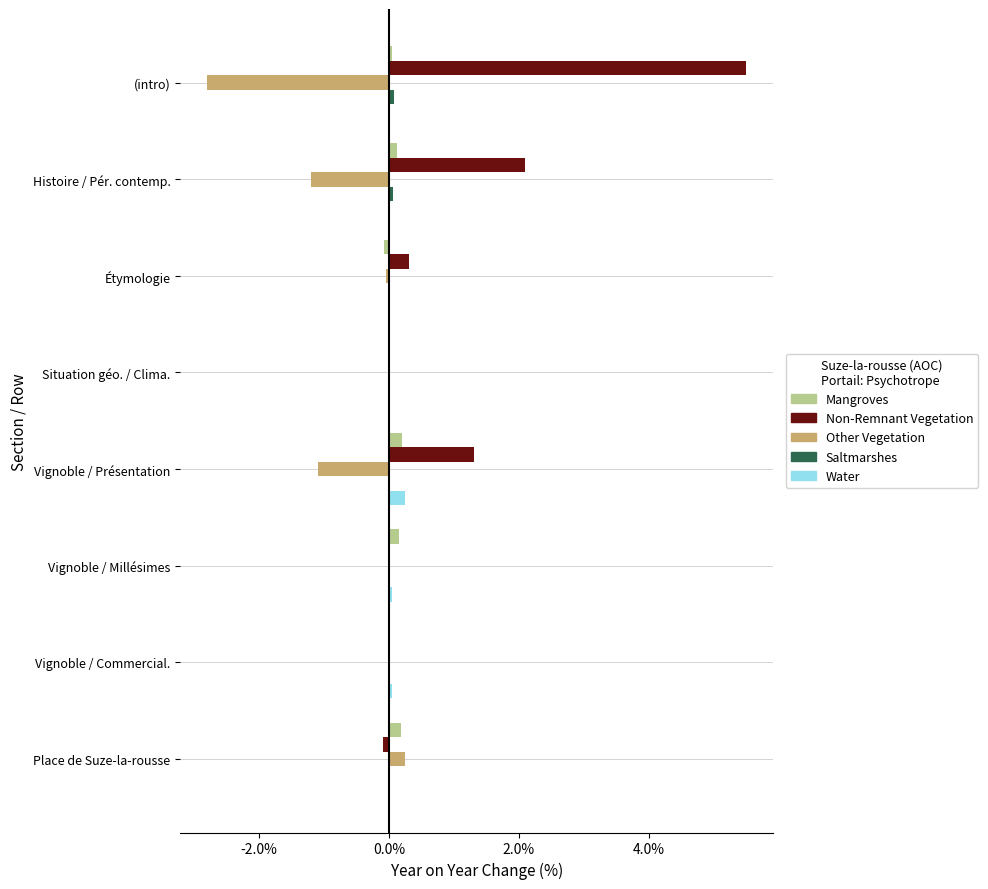

True or false: Mangroves has a value of 0.0 at Vignoble / Commercial..

True